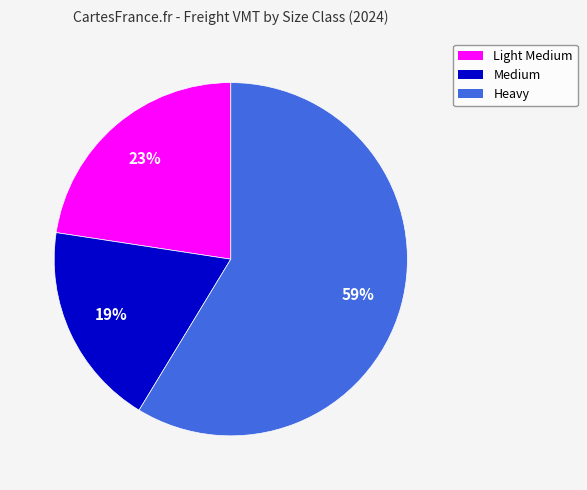

What is the majority slice?

Heavy